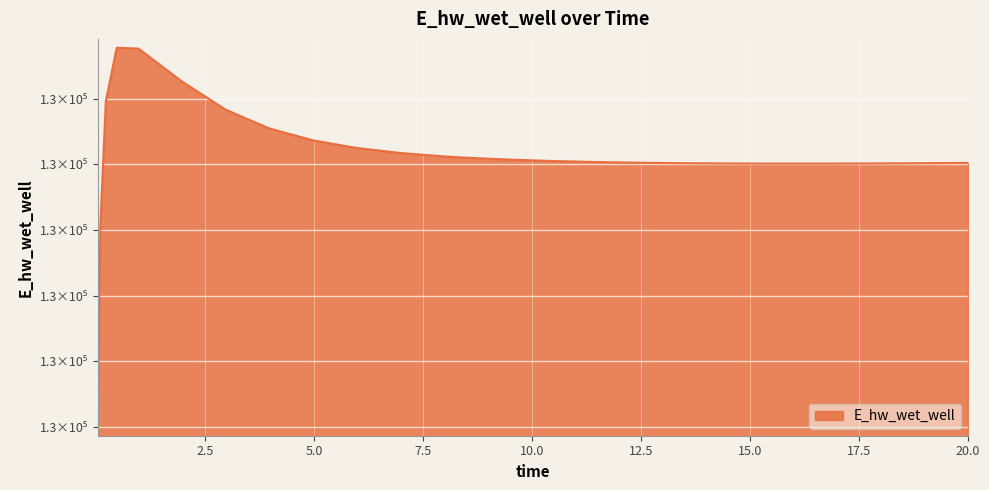

Is this an area chart (filled region under the line)?

Yes